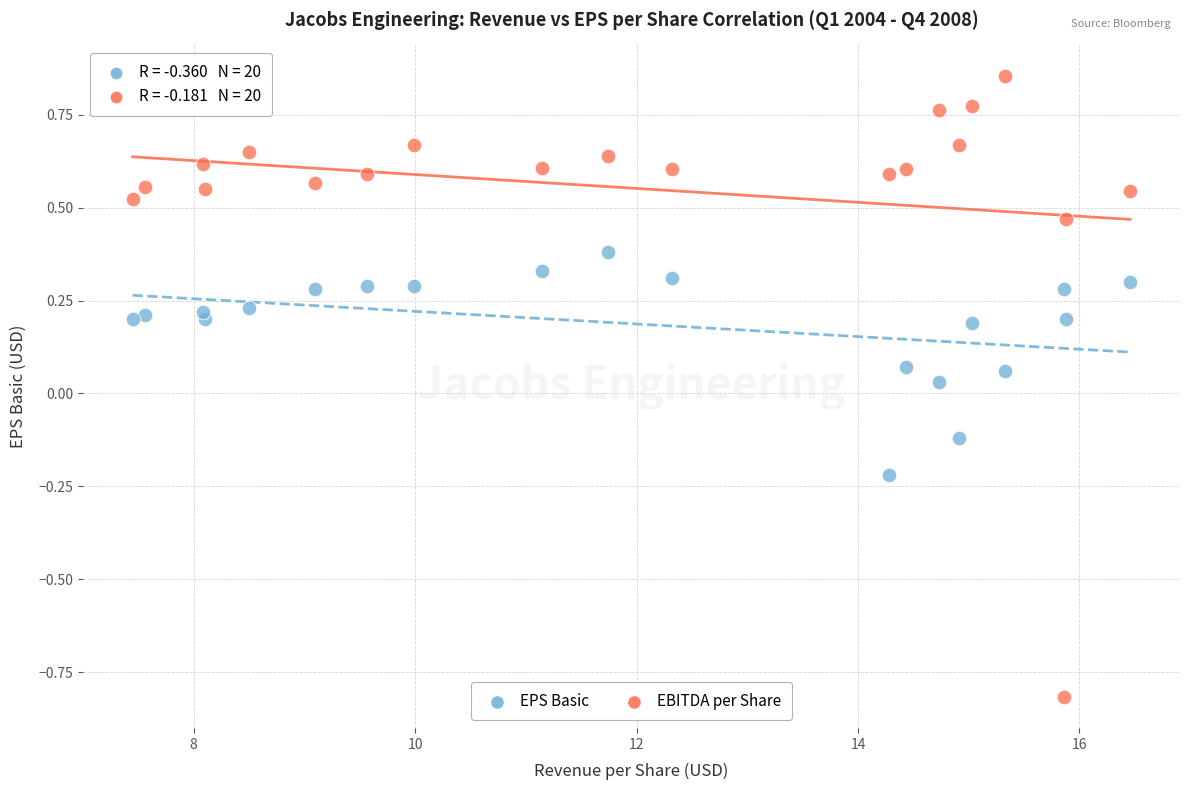

Which series contains the highest Y value?

EBITDA per Share